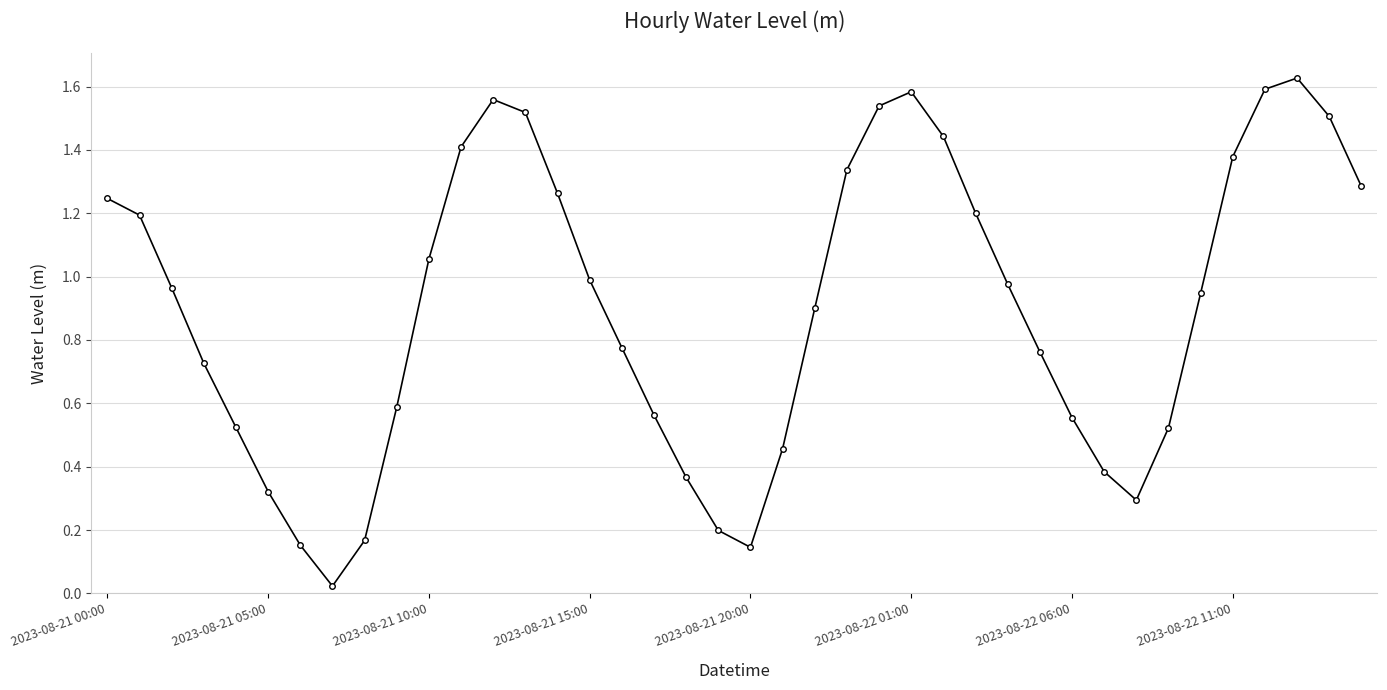

True or false: the data has more than 2 interior local peaks.

True